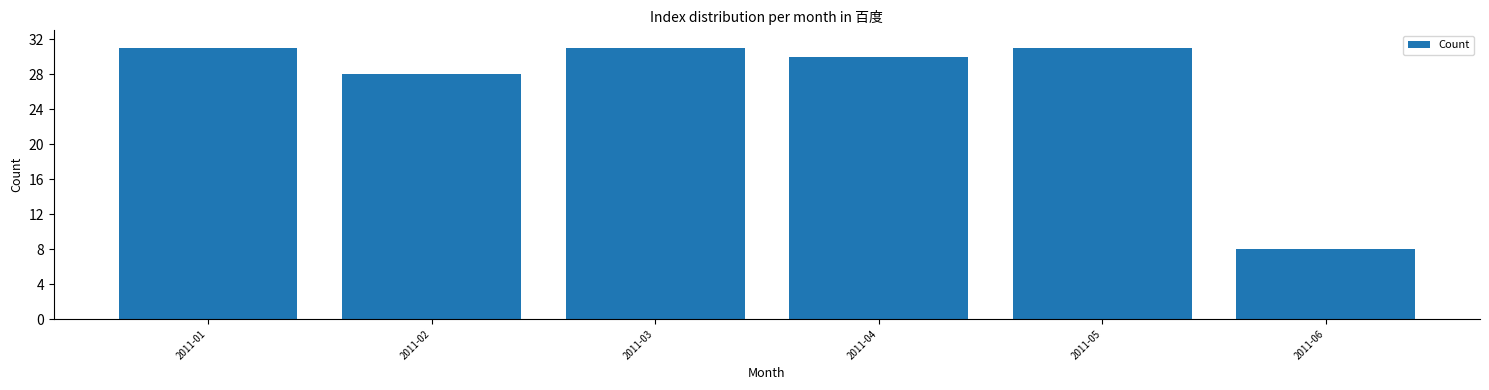

Reading right to left, list all the values displayed in this chart.

2011-06=8	2011-05=31	2011-04=30	2011-03=31	2011-02=28	2011-01=31